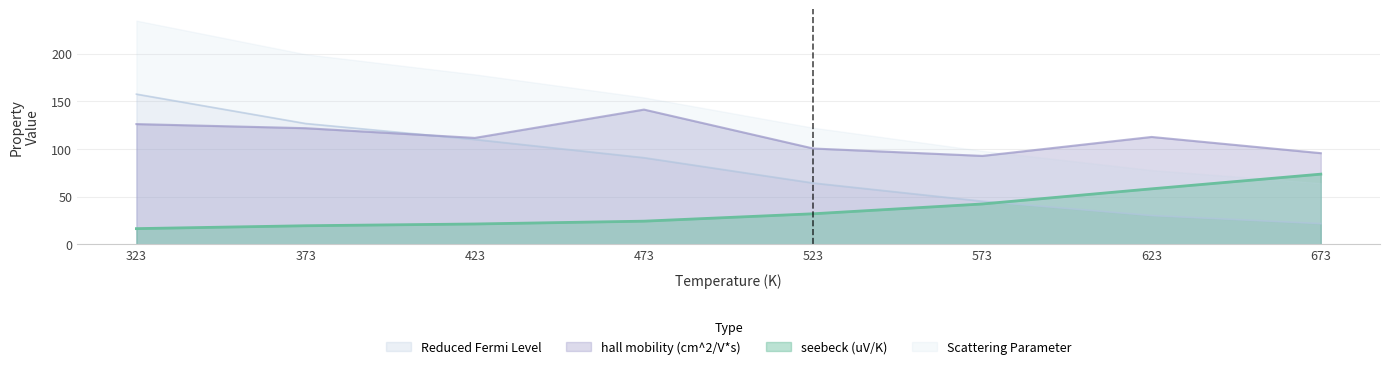

True or false: hall mobility (cm^2/V*s) and seebeck (uV/K) cross at least once.

False